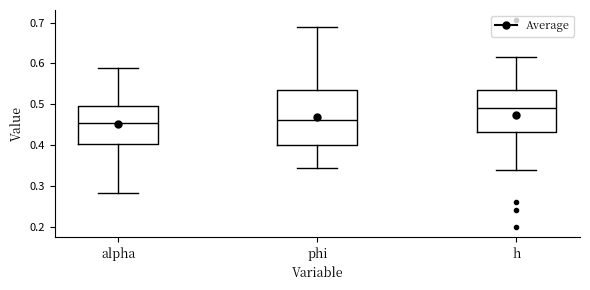

Reading left to right, transcribe this box plot: for each box, give where its median line is, the range the box spans, and where its two whiskers end, as read against the y-axis. The values are not printed on the chart, so give them approximately, as read against the axis.

alpha: median 0.45, box 0.40 to 0.50, whiskers 0.28 to 0.59
phi: median 0.46, box 0.40 to 0.53, whiskers 0.35 to 0.69
h: median 0.49, box 0.43 to 0.54, whiskers 0.34 to 0.62